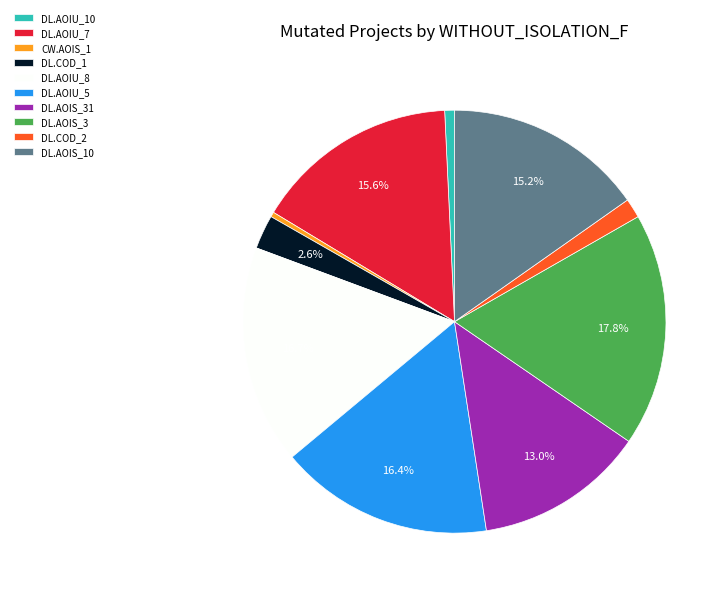

How many segments does this pie chart have?

10